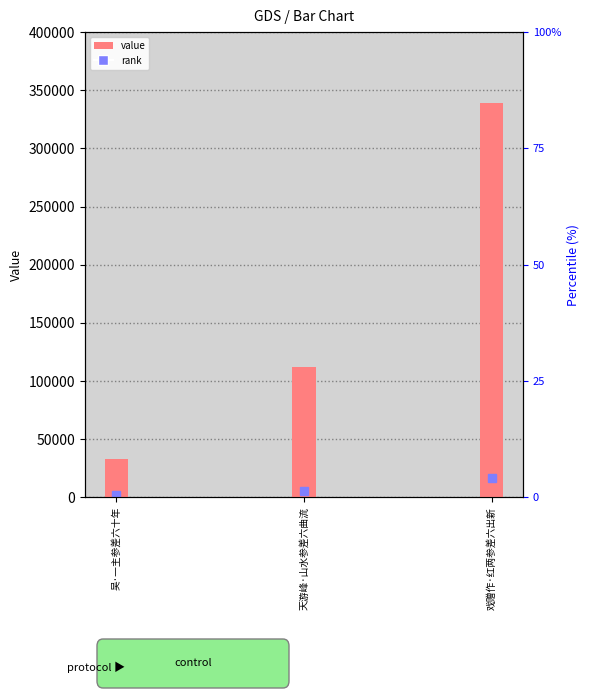

What is the smallest value displayed?

33124